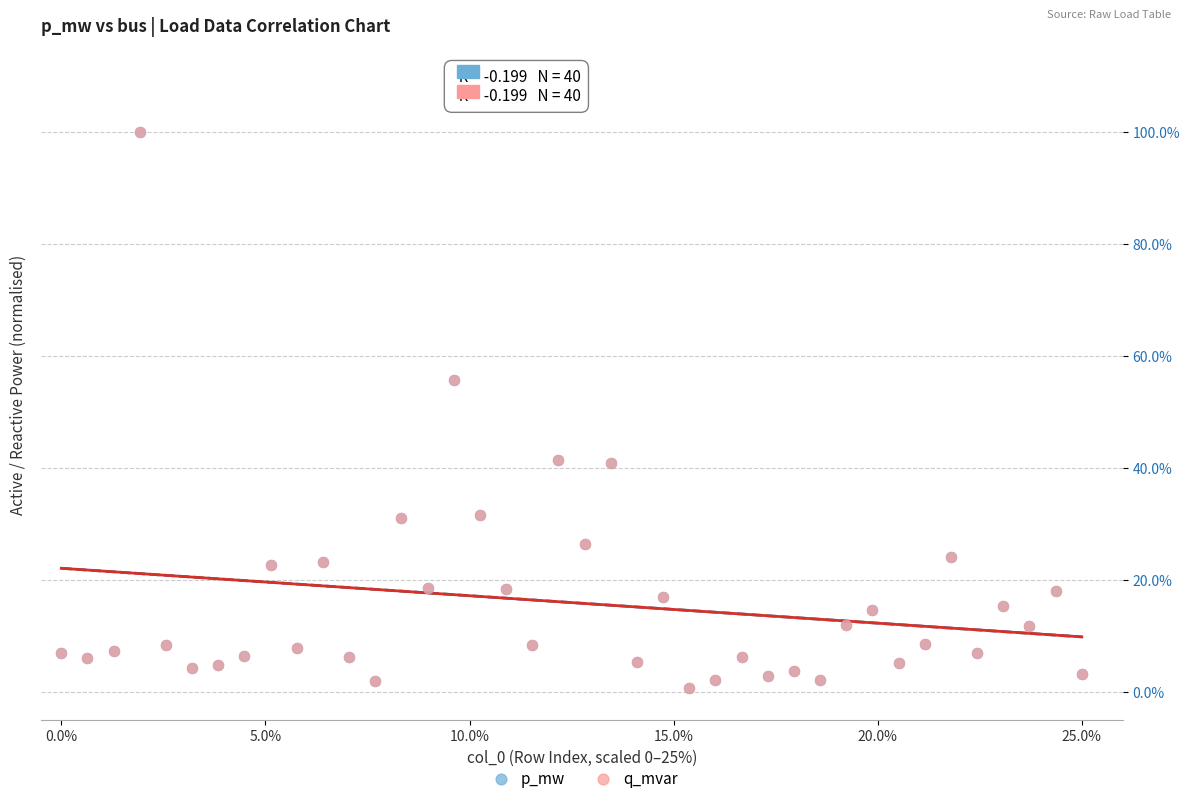

What are all the series names shown in the legend?

p_mw, q_mvar